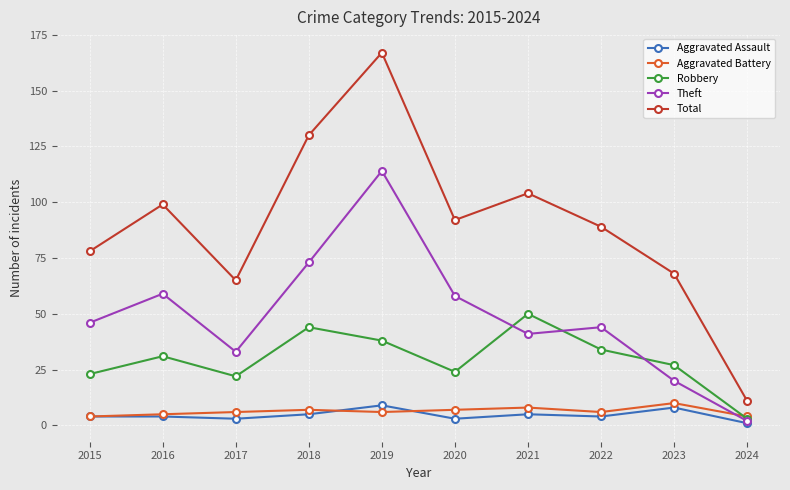

How many distinct data groups are displayed?

5